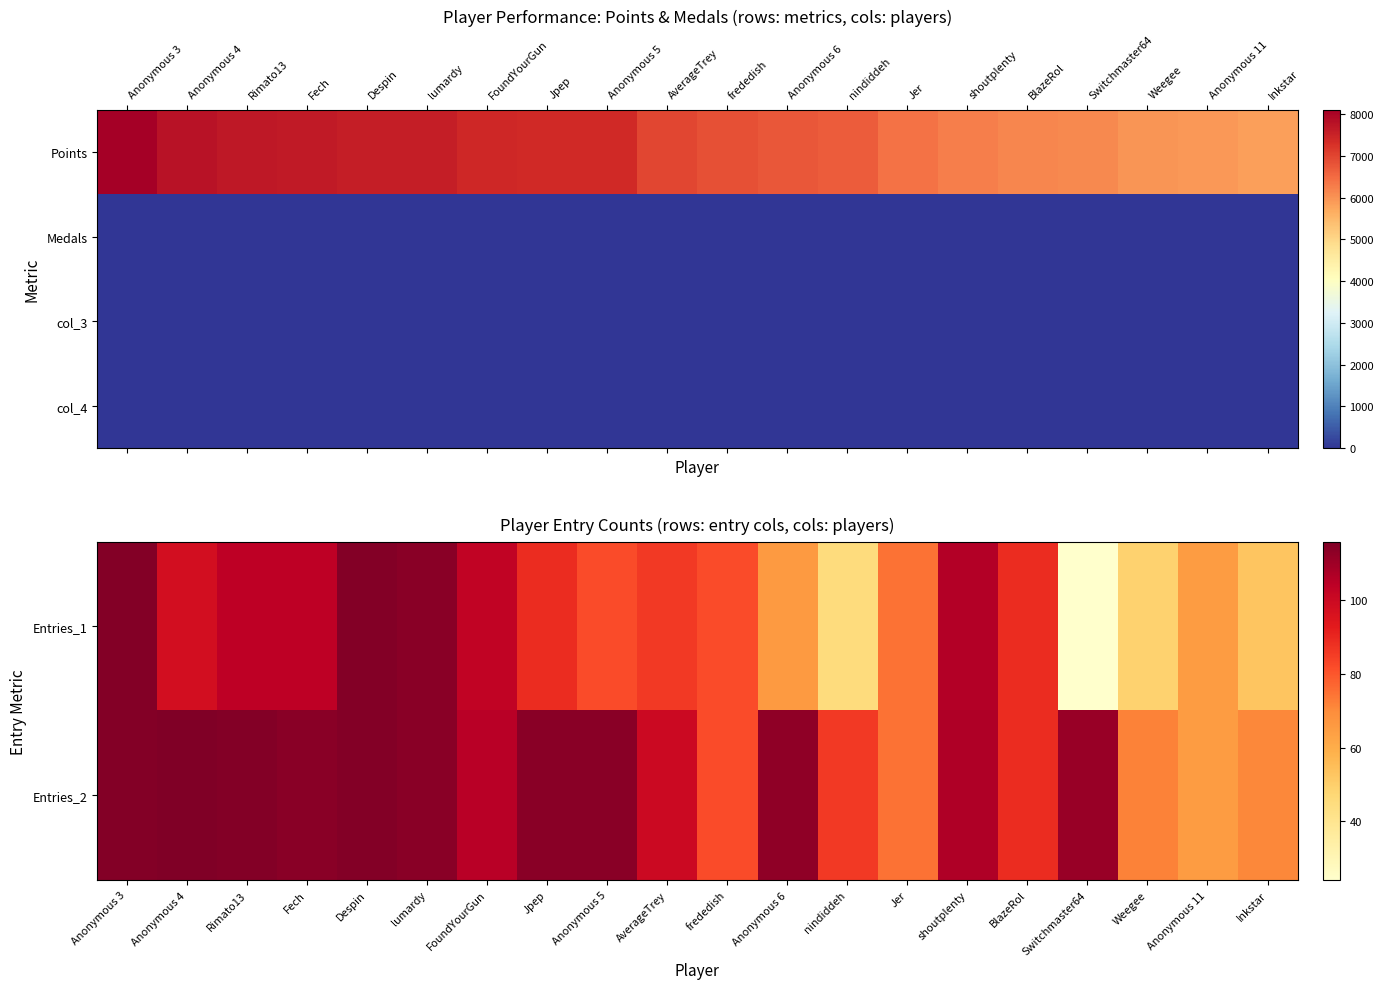

What is the difference between the Entries_1 values at Anonymous 6 and BlazeRol?

23